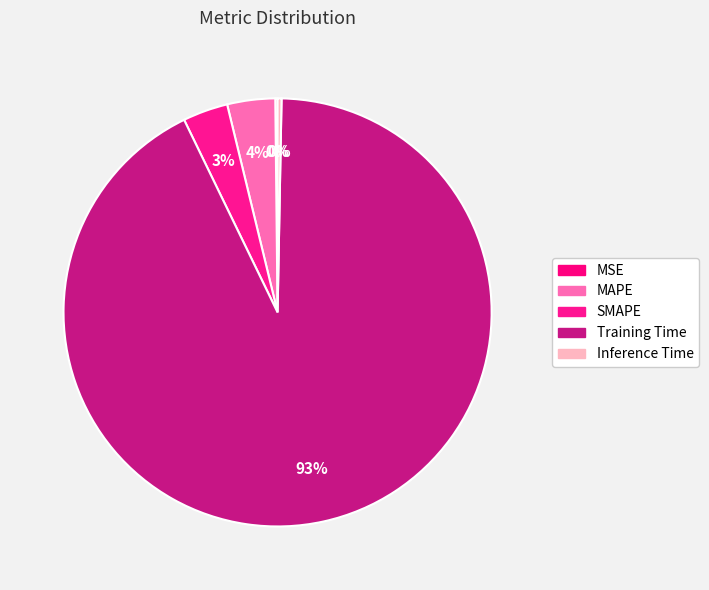

What portion of the pie excludes MSE?

99.8%